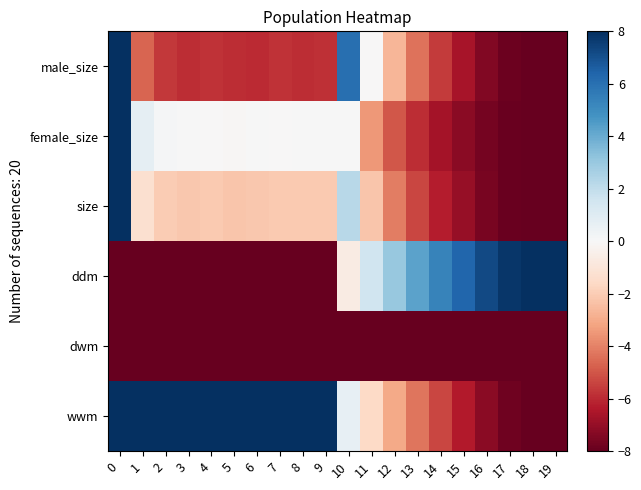

What is the total value across all series at 4?

-15.9